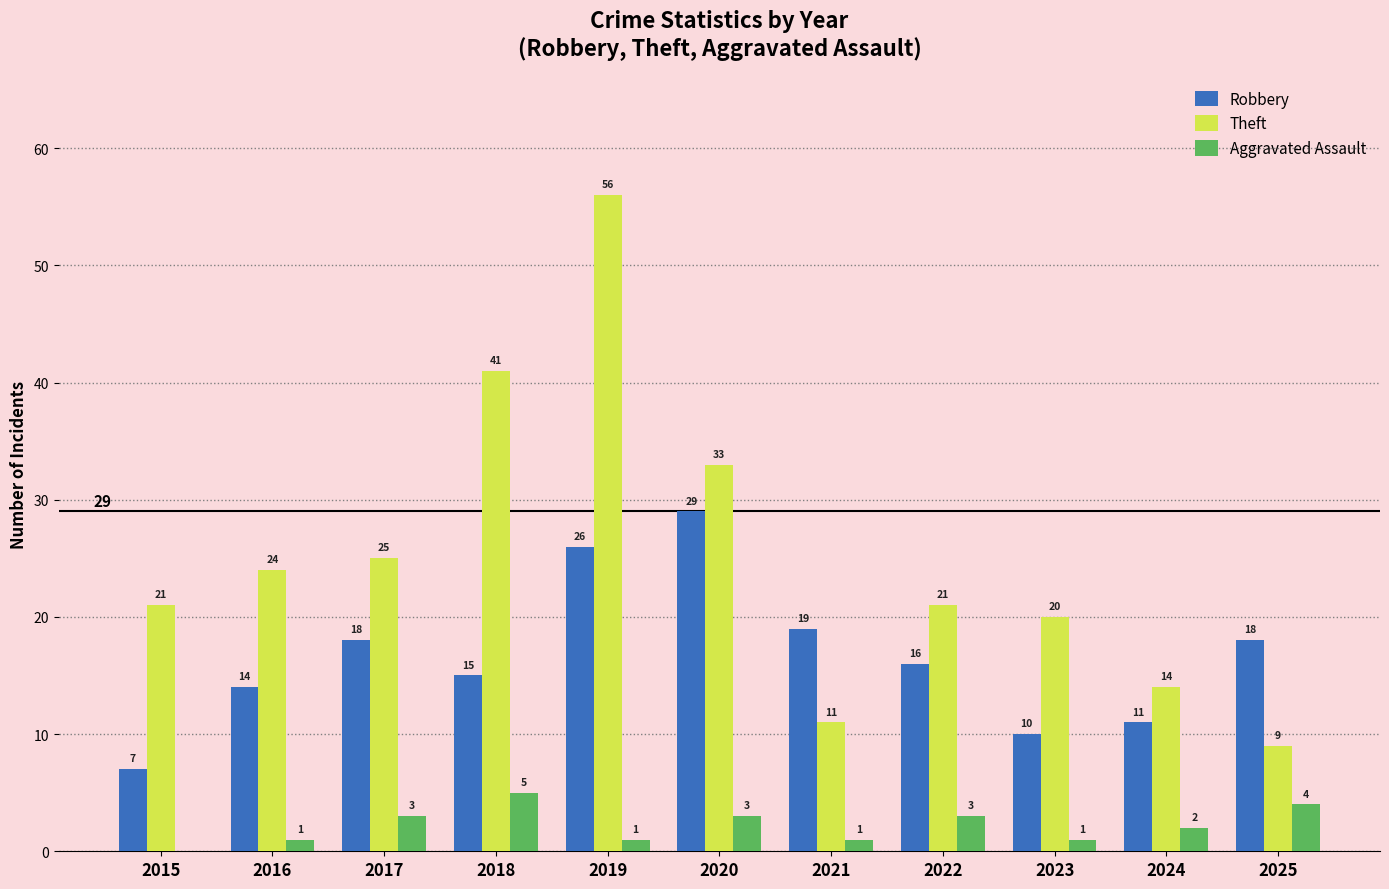

At which label does Aggravated Assault first exceed 2?

2017